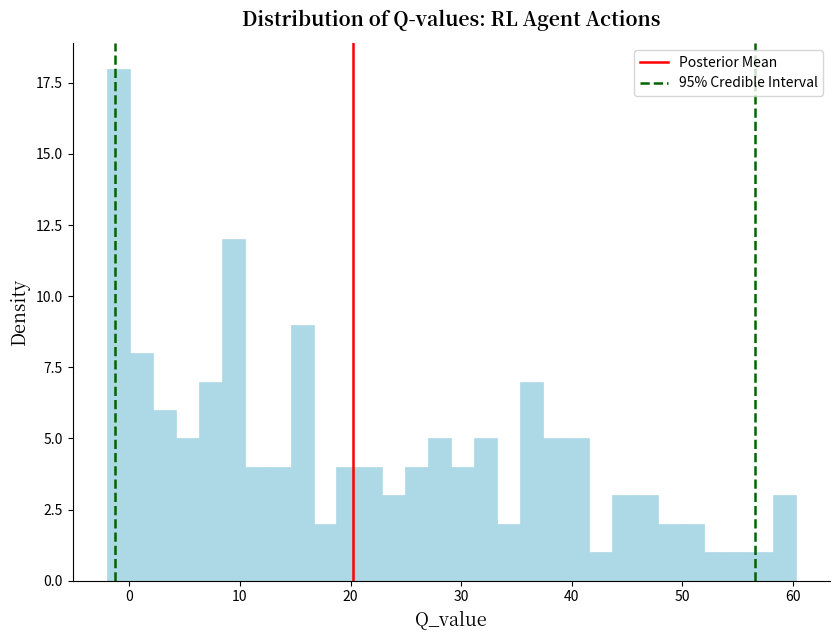

Around what value on the x-axis is the tallest bar? Give the approximate position of its centre, as read against the axis.

-1